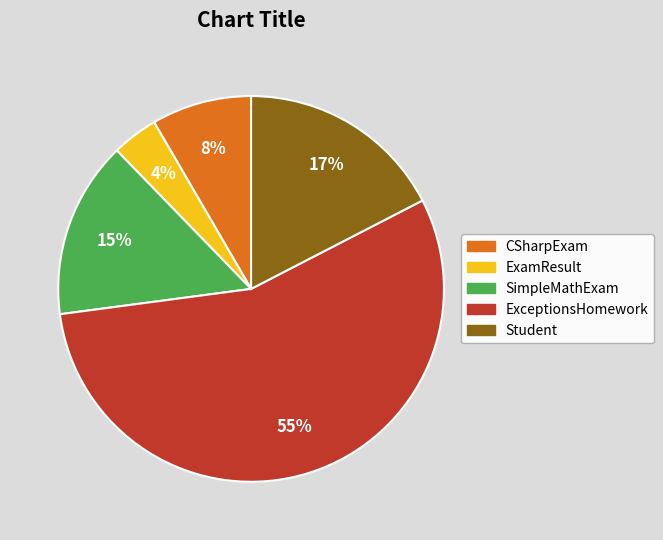

Which category has the biggest portion of the pie?

ExceptionsHomework